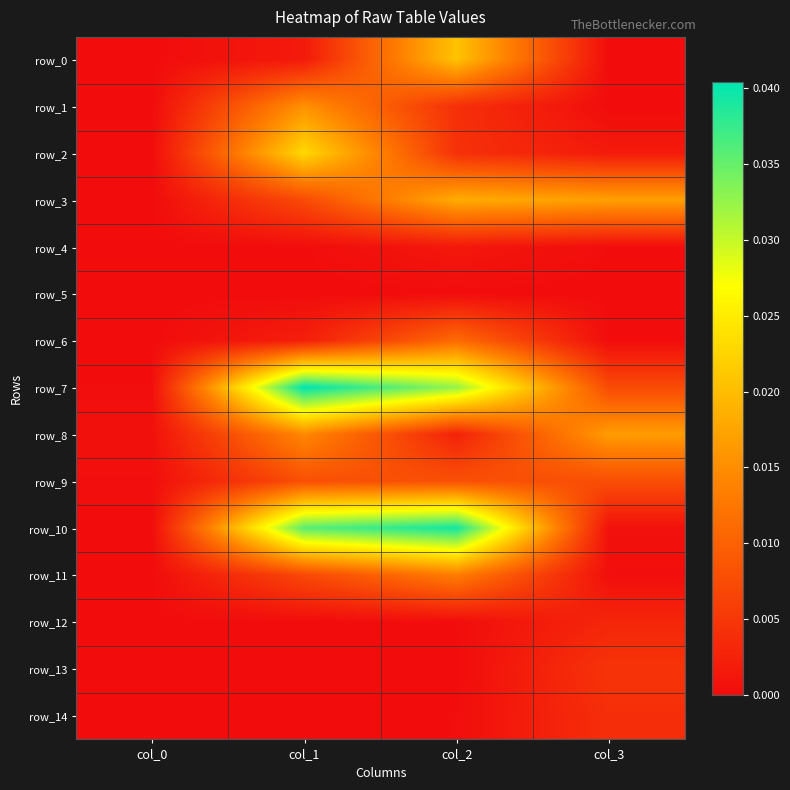

What is the sum of all row_7 values?

0.1